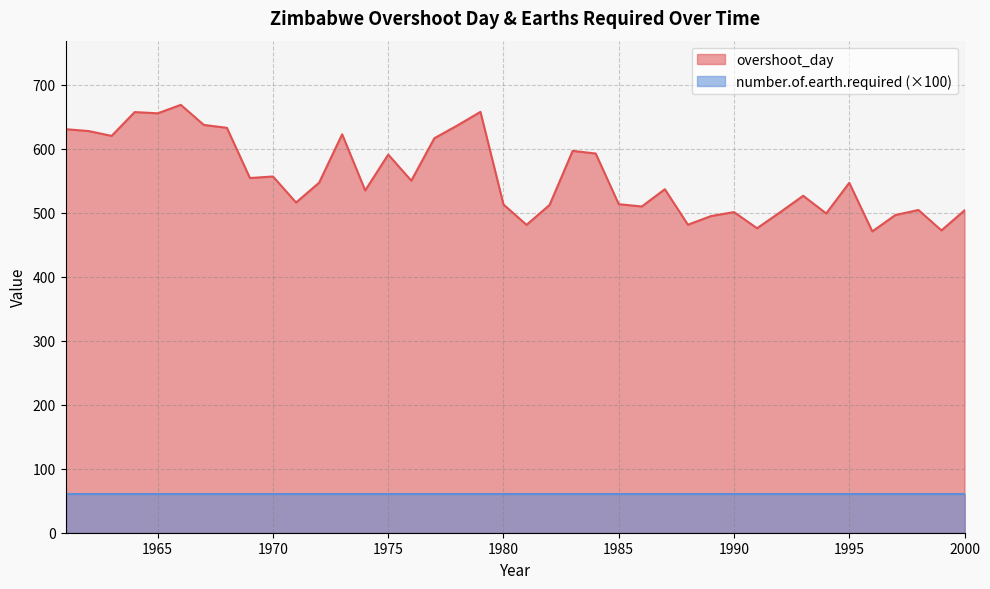

Reading left to right, extract all data points from this chart.

630.8	627.9	620.3	657.5	655.6	668.8	637.4	632.9	554.4	556.8	516.1	547.1	622.8	535.0	591.1	550.3	616.6	636.6	657.8	513.0	481.2	512.4	596.8	592.7	513.5	510.0	536.9	481.4	494.9	501.2	475.9	500.9	526.7	499.1	546.9	471.0	496.6	504.5	472.5	503.8